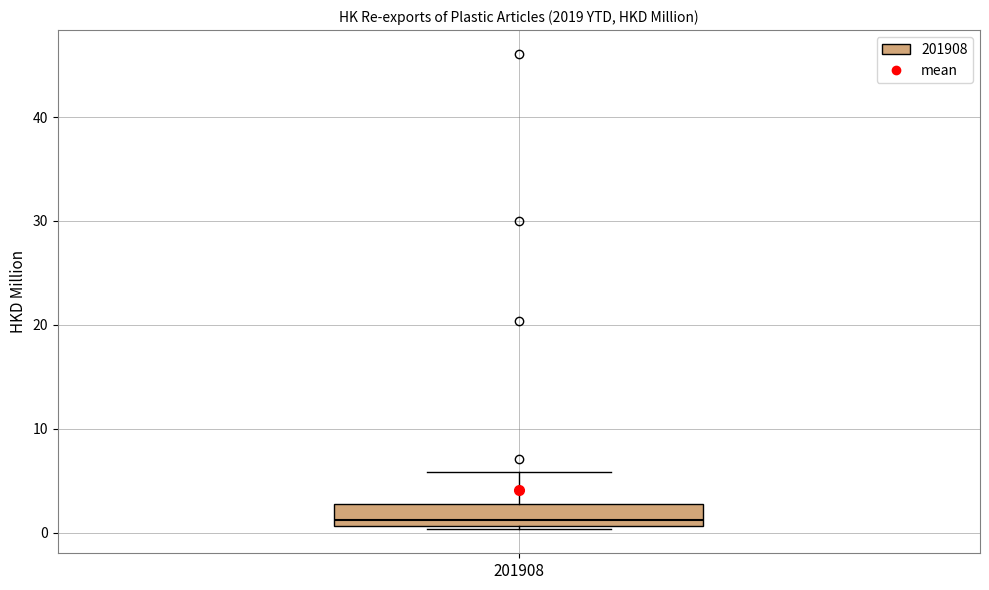

Where does the upper whisker of the box at x = 201908 end on the y-axis? The values are not printed on the chart, so give them approximately, as read against the axis.

6